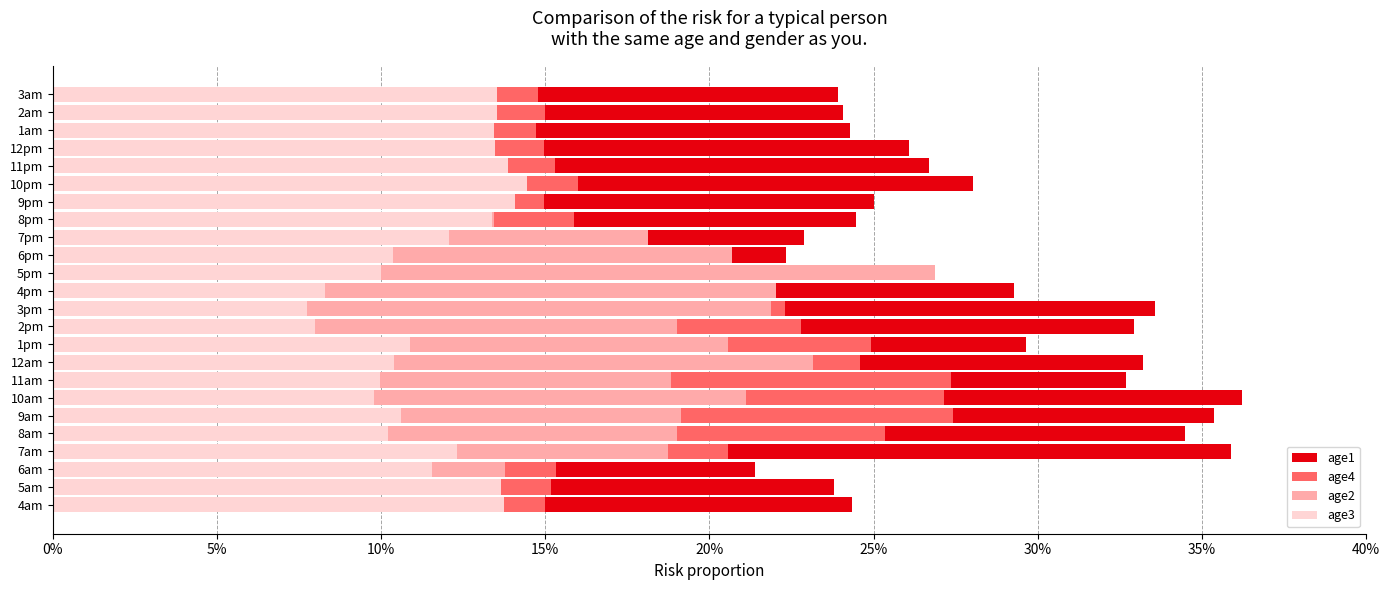

How many bars are there in each group?

4